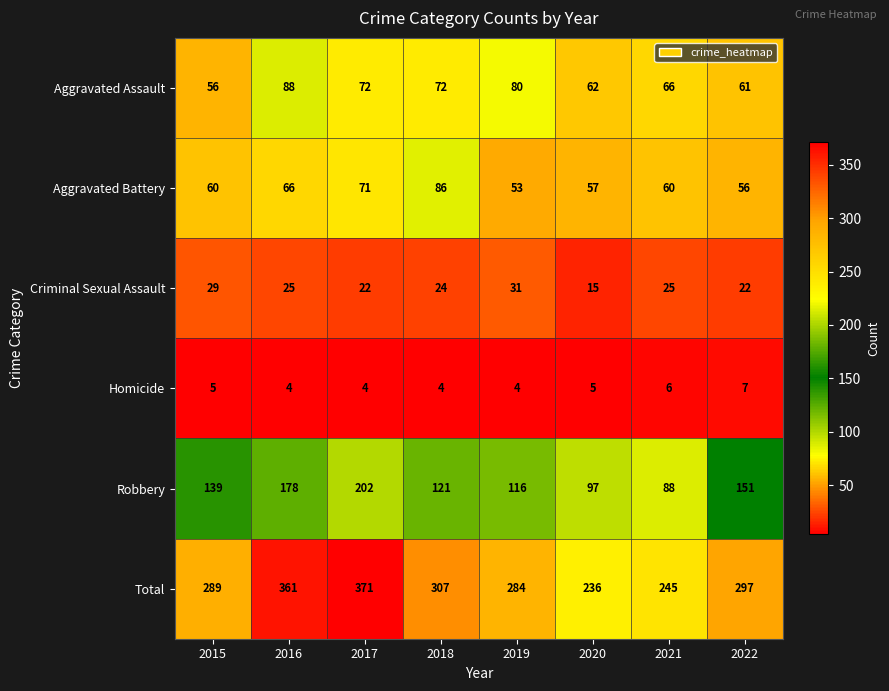

What is the average value of the Total series?

299